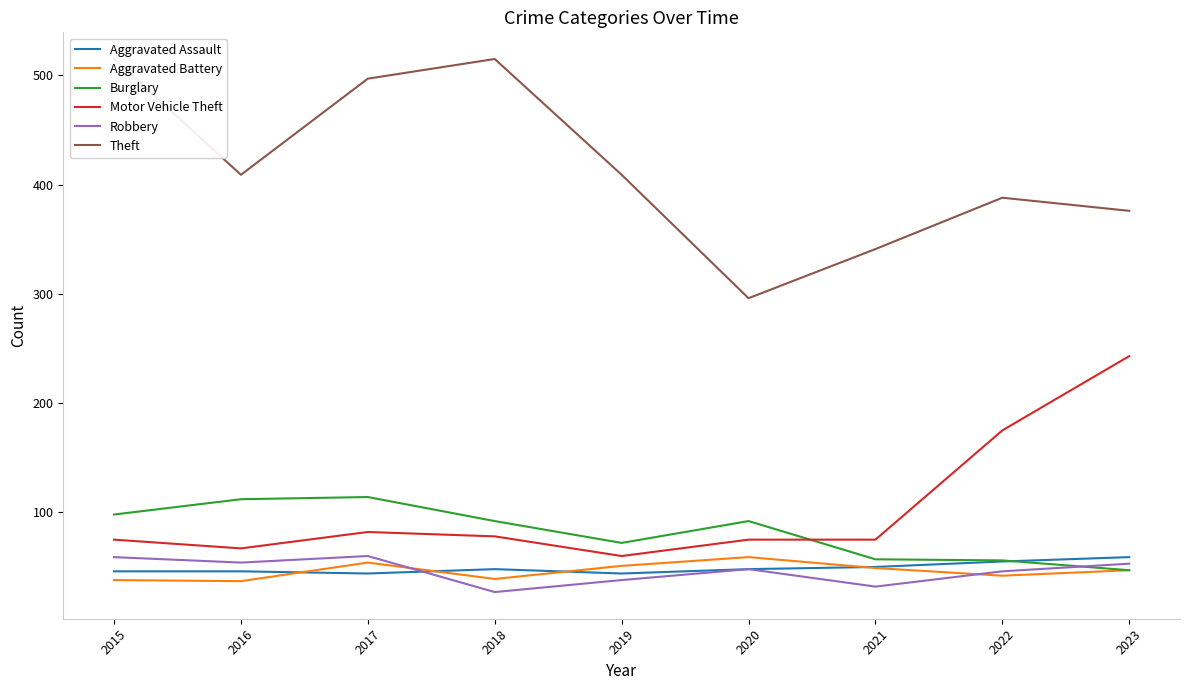

Rank the series at 2022 from lowest to highest value.

Aggravated Battery, Robbery, Aggravated Assault, Burglary, Motor Vehicle Theft, Theft